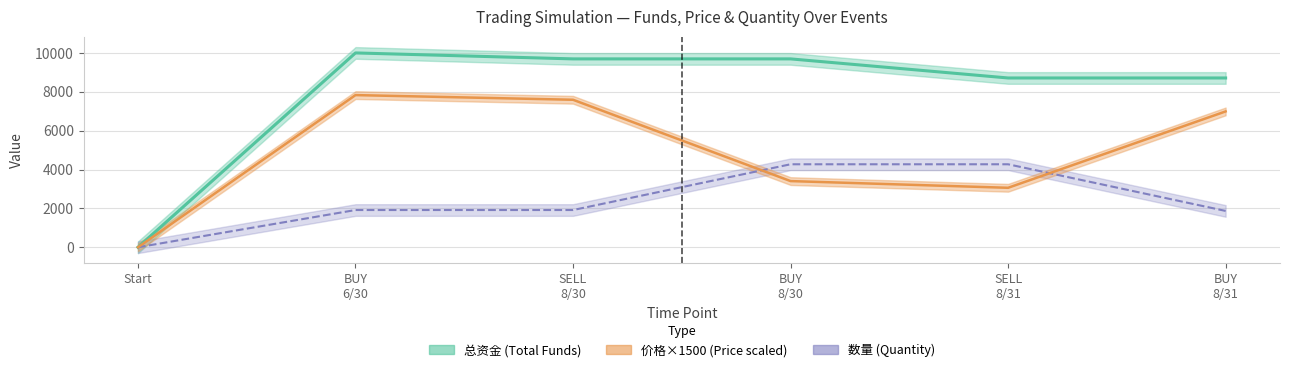

Reading right to left, list all the values displayed in this chart.

总资金: 8711.3	8711.3	9693.5	9693.5	10000.0	0.0
价格: 6990.0	3060.0	3405.0	7590.0	7830.0	0.0
数量: 1869.4	4270.3	4270.3	1915.7	1915.7	0.0